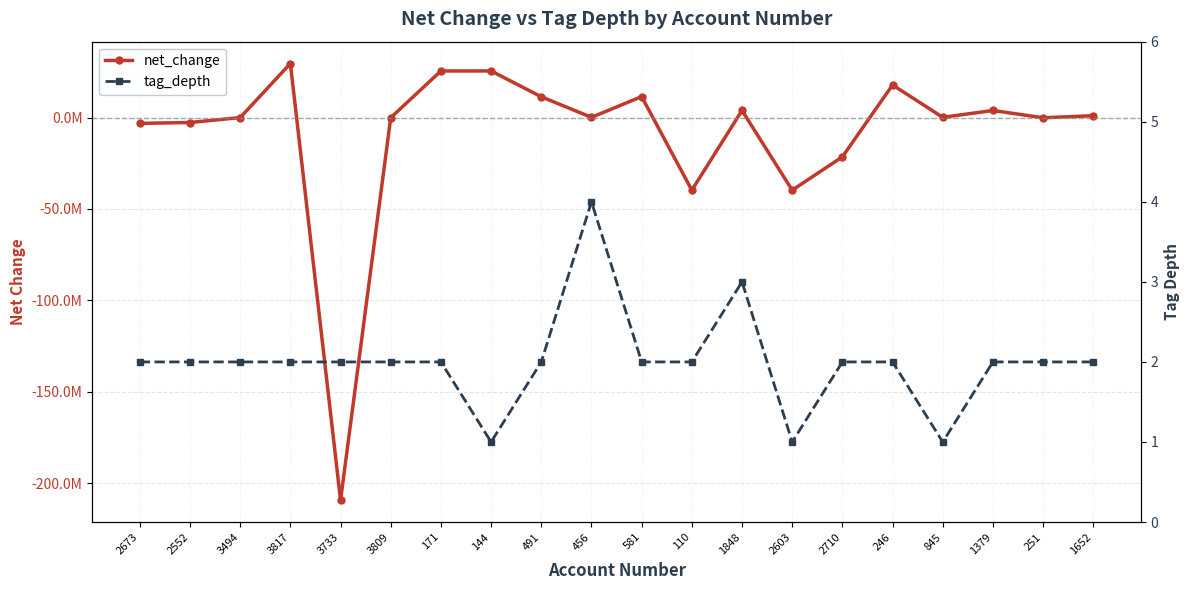

List the series in order of their peak value, lowest first.

tag_depth, net_change